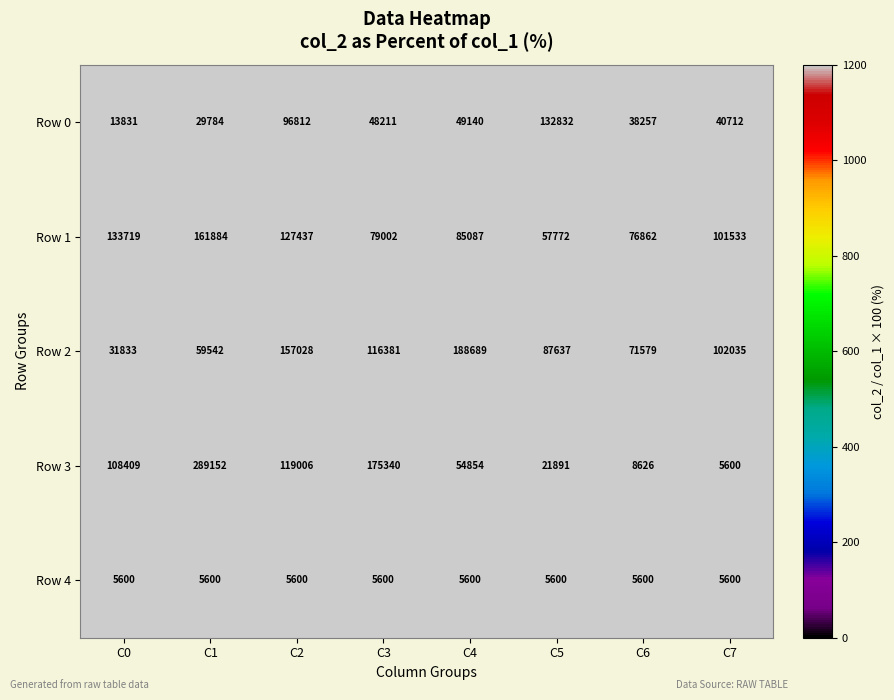

Is it true that Row 2 equals 87637 at C5?

True